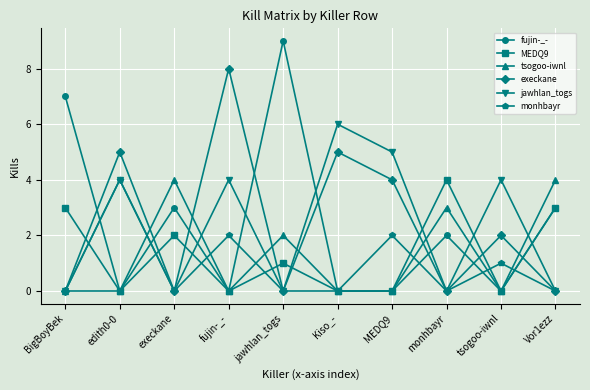

How many series are shown in this chart?

6